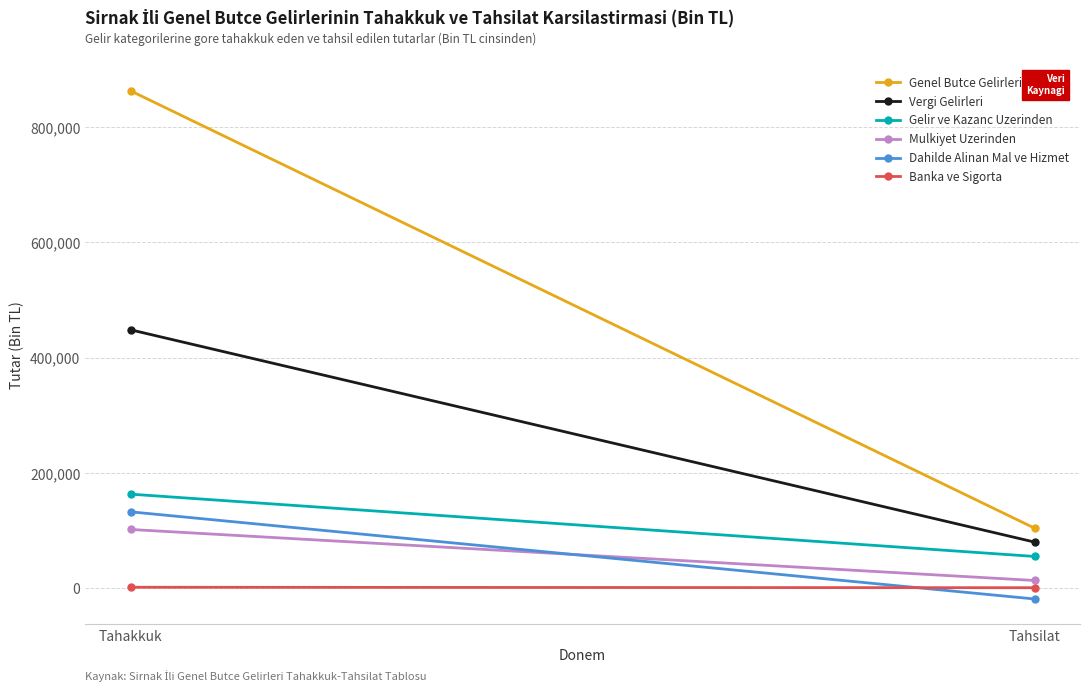

The Gelir ve Kazanc Uzerinden series shows 162916 at Tahakkuk. True or false?

True